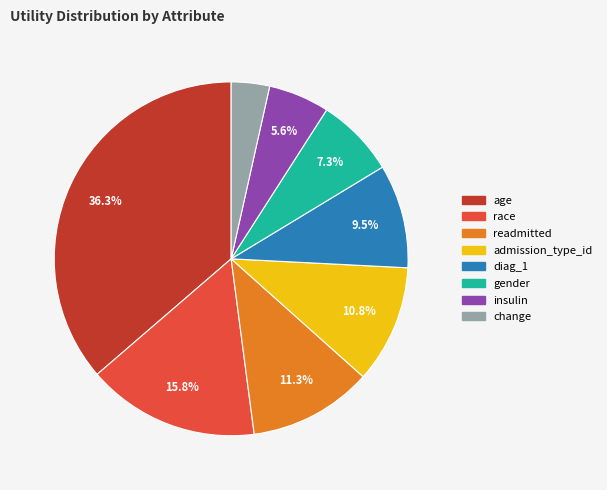

What is the largest slice in the pie chart?

age